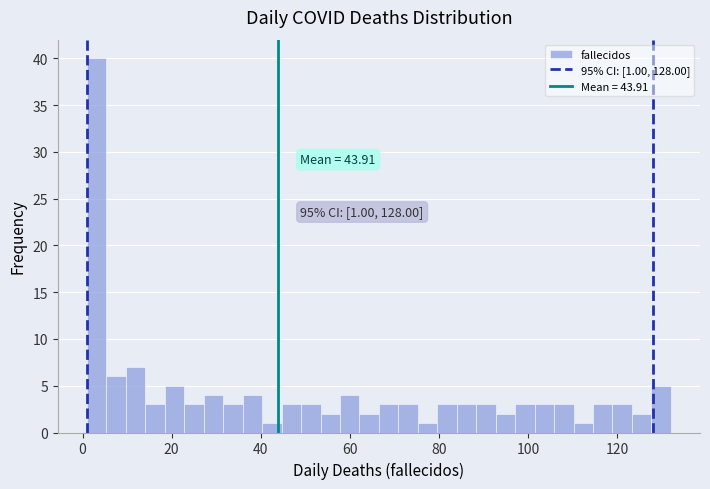

Read against the x-axis, roughly where is the centre of the tallest bar?

4